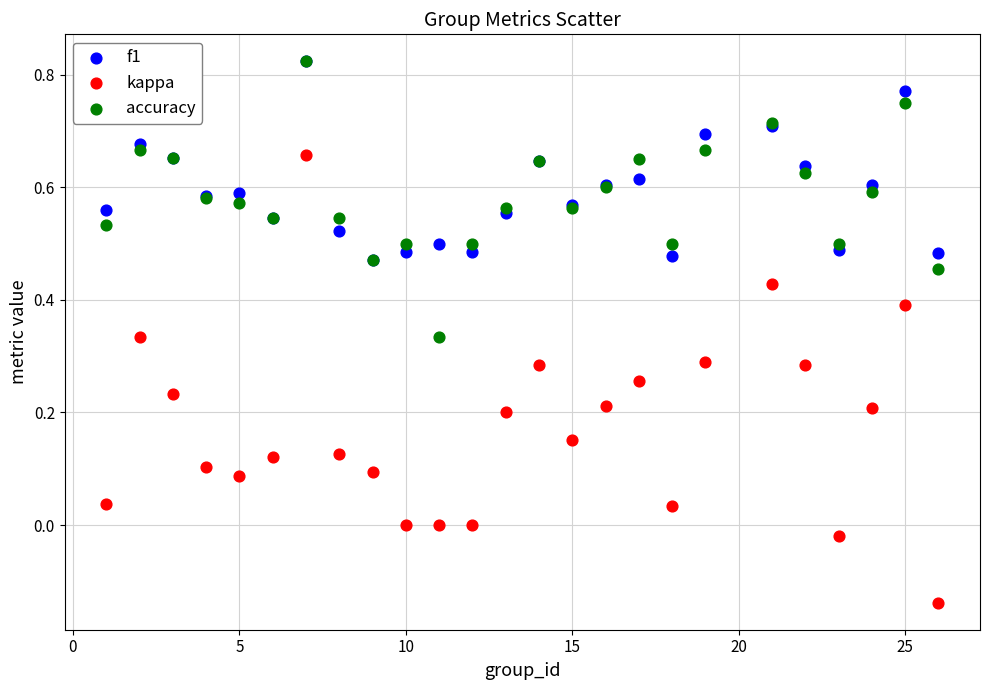

What are all the series names shown in the legend?

f1, kappa, accuracy